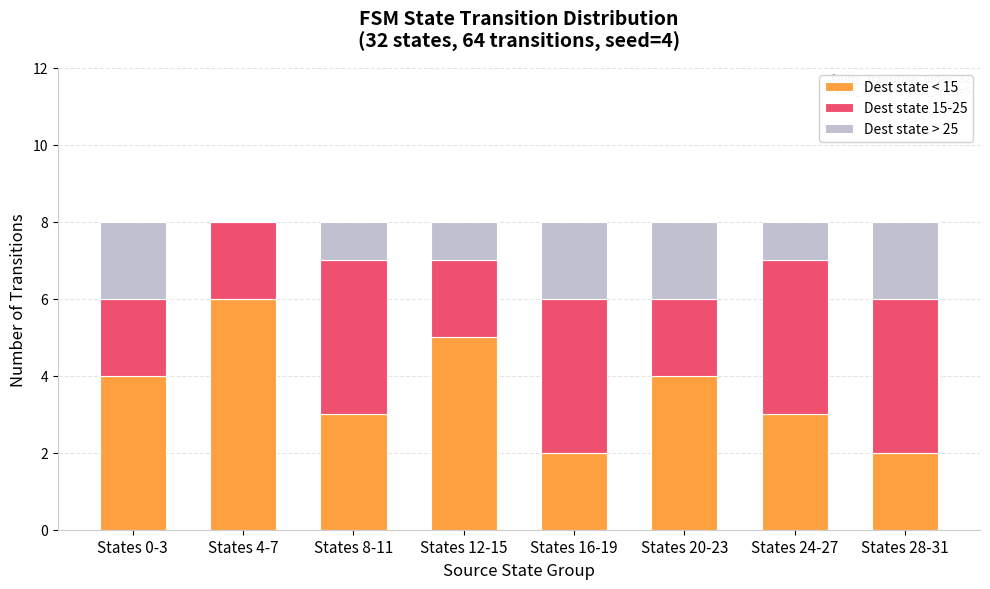

Is it true that Dest state < 15 equals 3 at States 24-27?

True